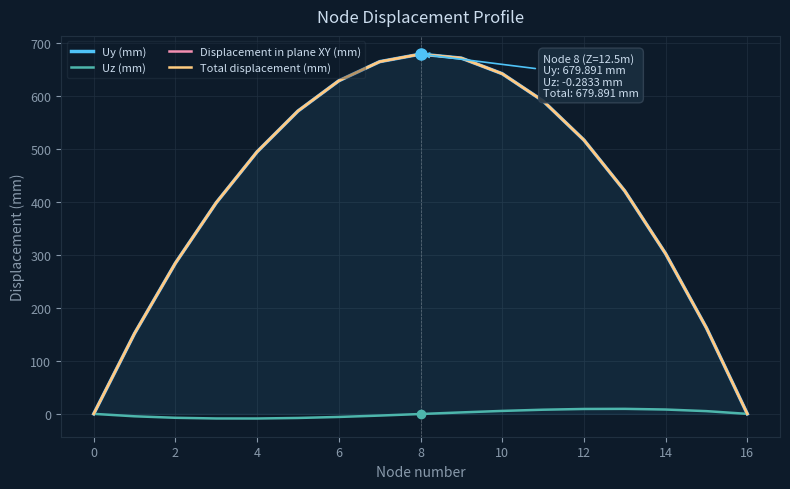

What are all the series names shown in the legend?

Uy (mm), Uz (mm), Displacement in plane XY (mm), Total displacement (mm)